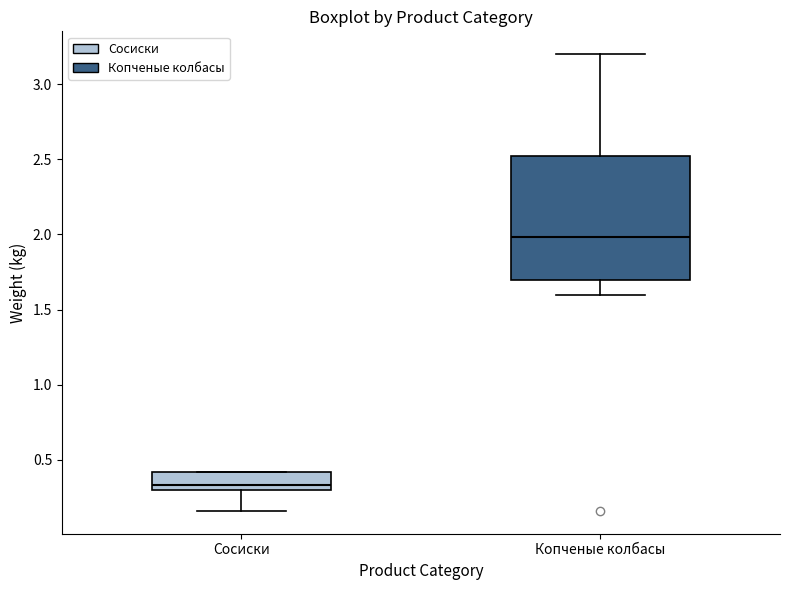

Reading left to right, transcribe this box plot: for each box, give where its median line is, the range the box spans, and where its two whiskers end, as read against the y-axis. The values are not printed on the chart, so give them approximately, as read against the axis.

Сосиски: median 0.35, box 0.30 to 0.40, whiskers 0.15 to 0.40
Копченые колбасы: median 2.00, box 1.70 to 2.50, whiskers 1.60 to 3.20